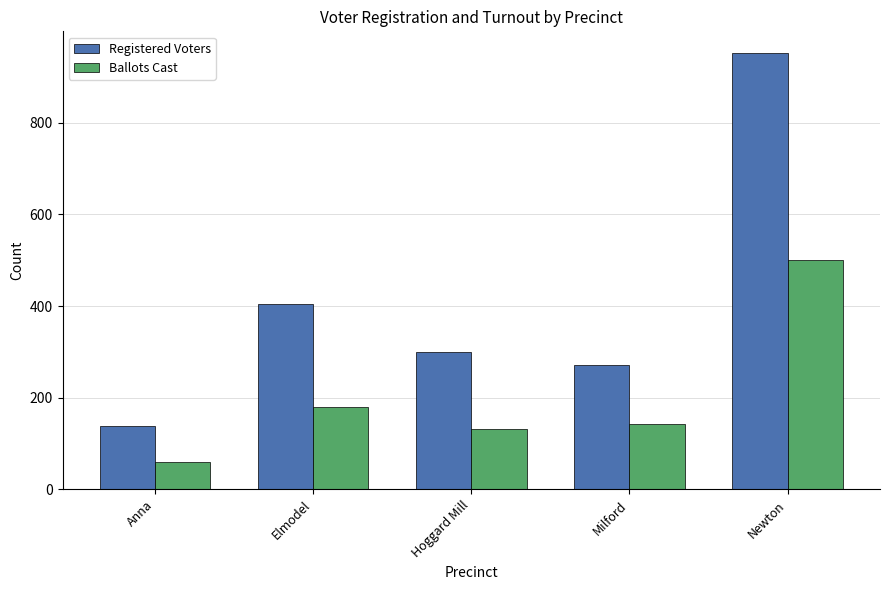

Which series has the largest range (max minus min)?

Registered Voters